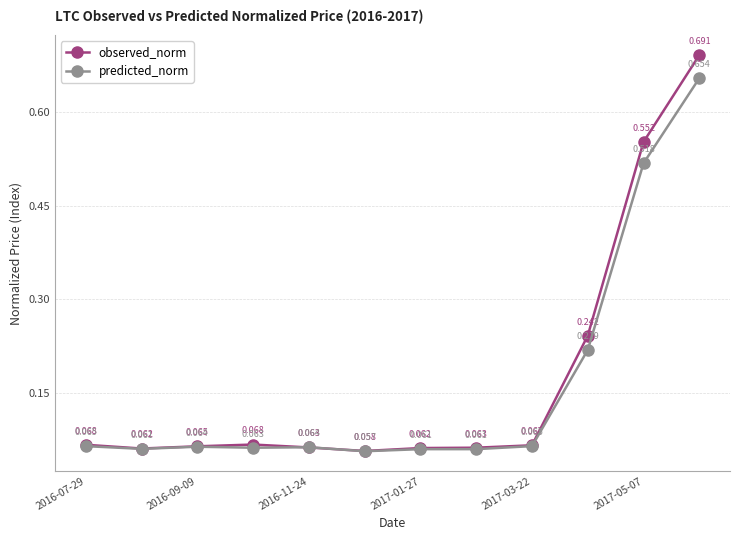

Which series has the widest spread of values?

observed_norm